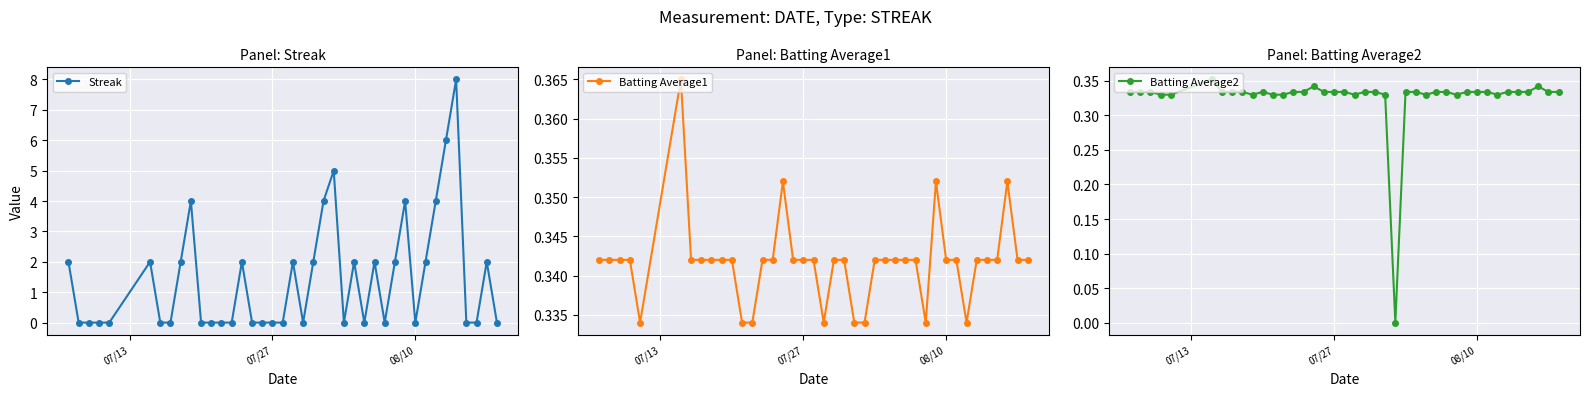

Count the Batting Average1 values in the range 0 to 1.

40